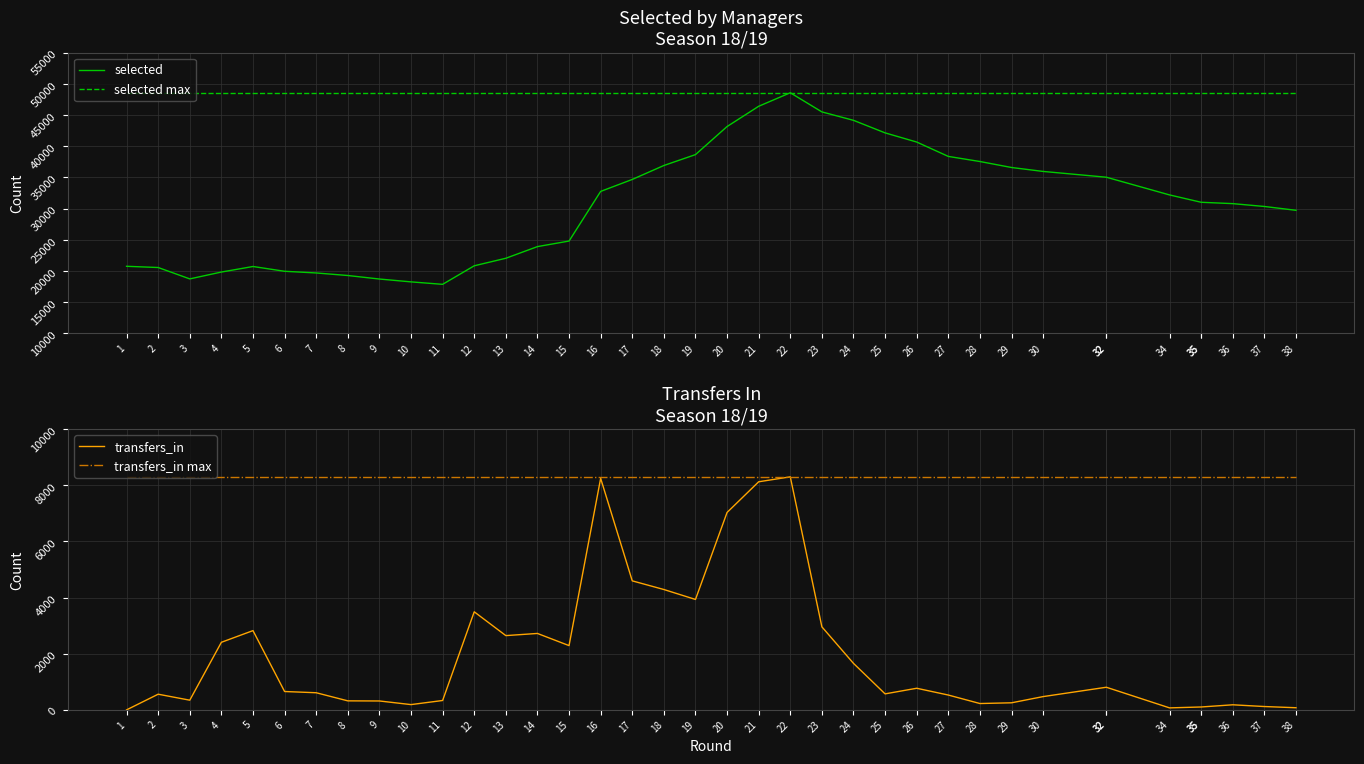

What is the value of the transfers_in max point at the 11th from the left?

8300